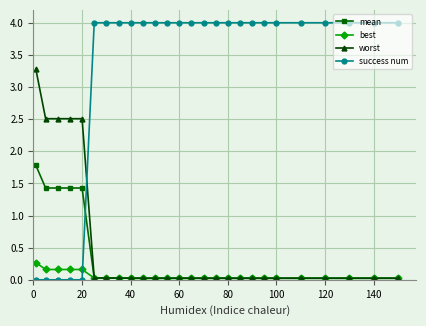

After their last crossing, which series has the higher values: mean or success num?

success num